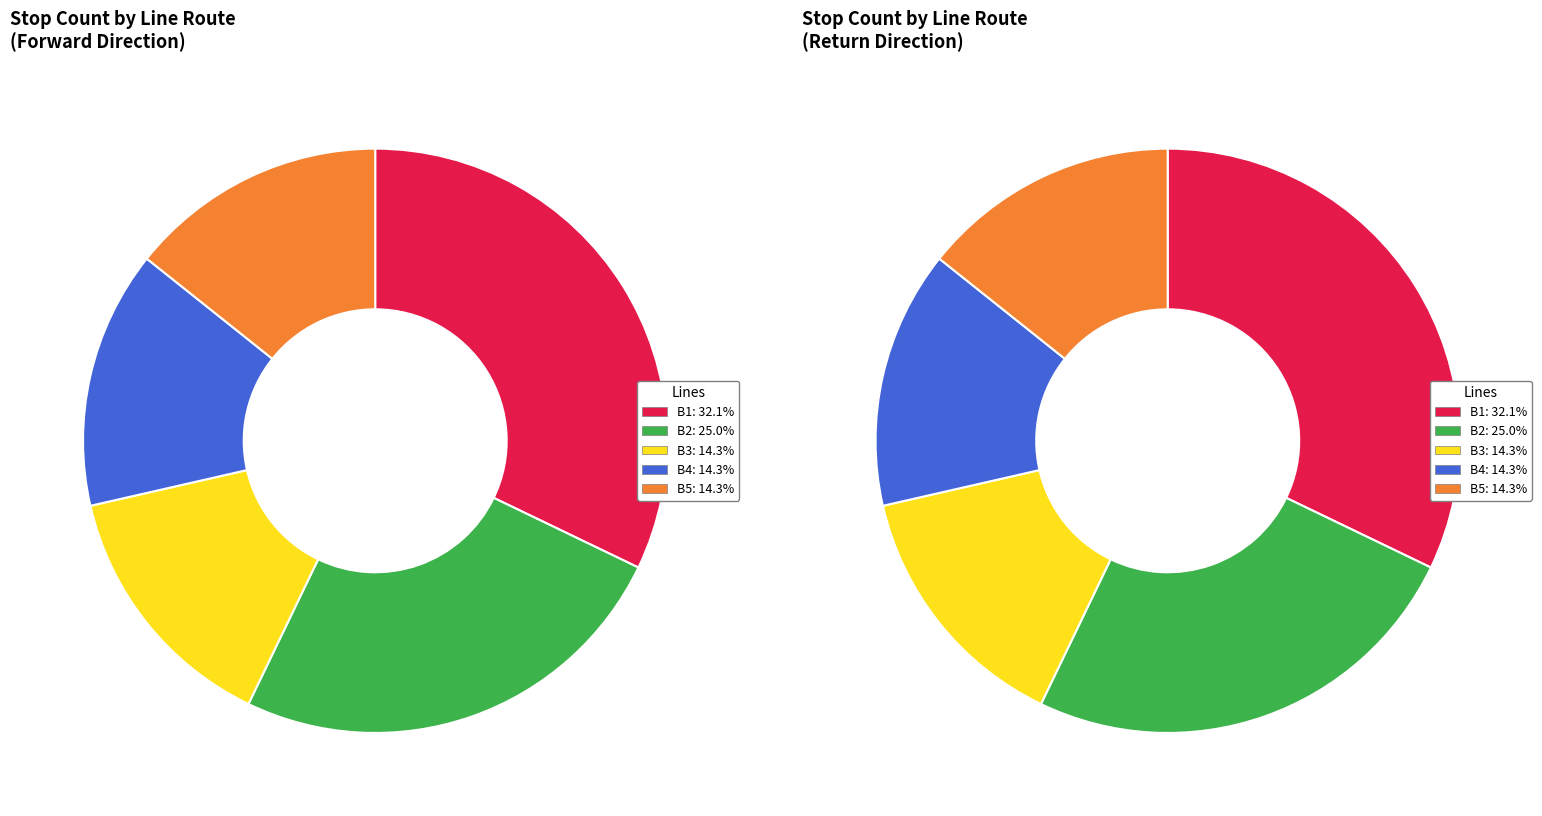

What percentage is NOT represented by B2?

75.0%